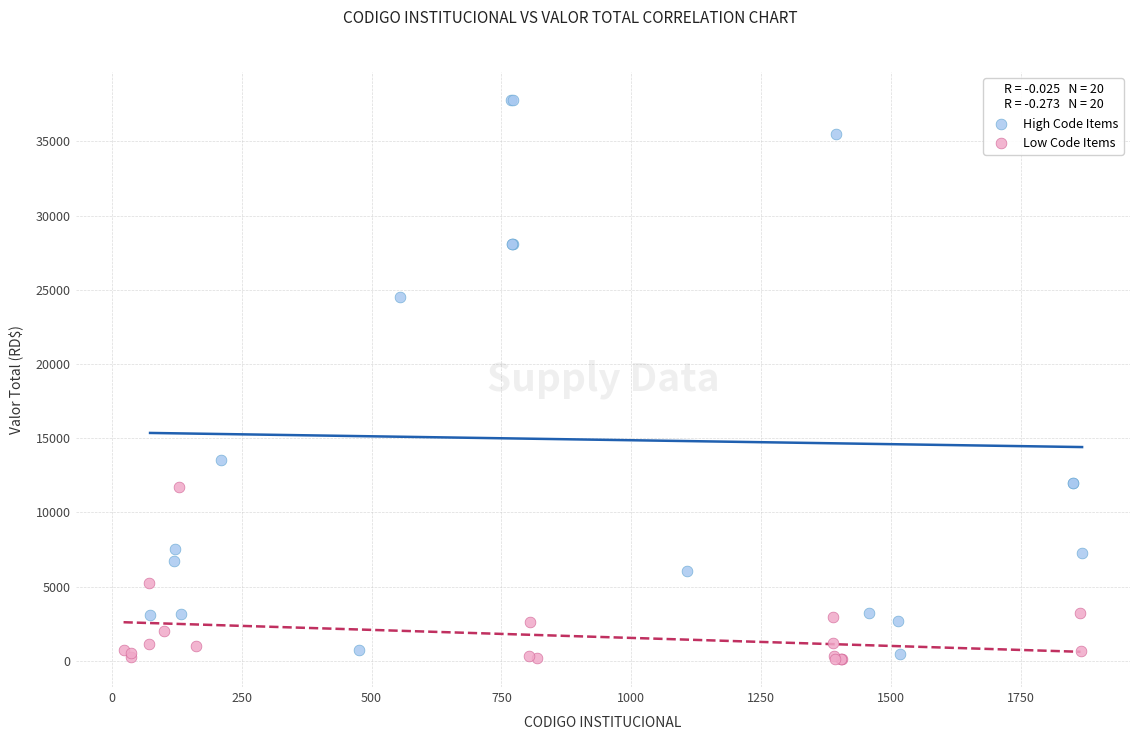

Which series reaches the minimum Y coordinate?

Low Code Items